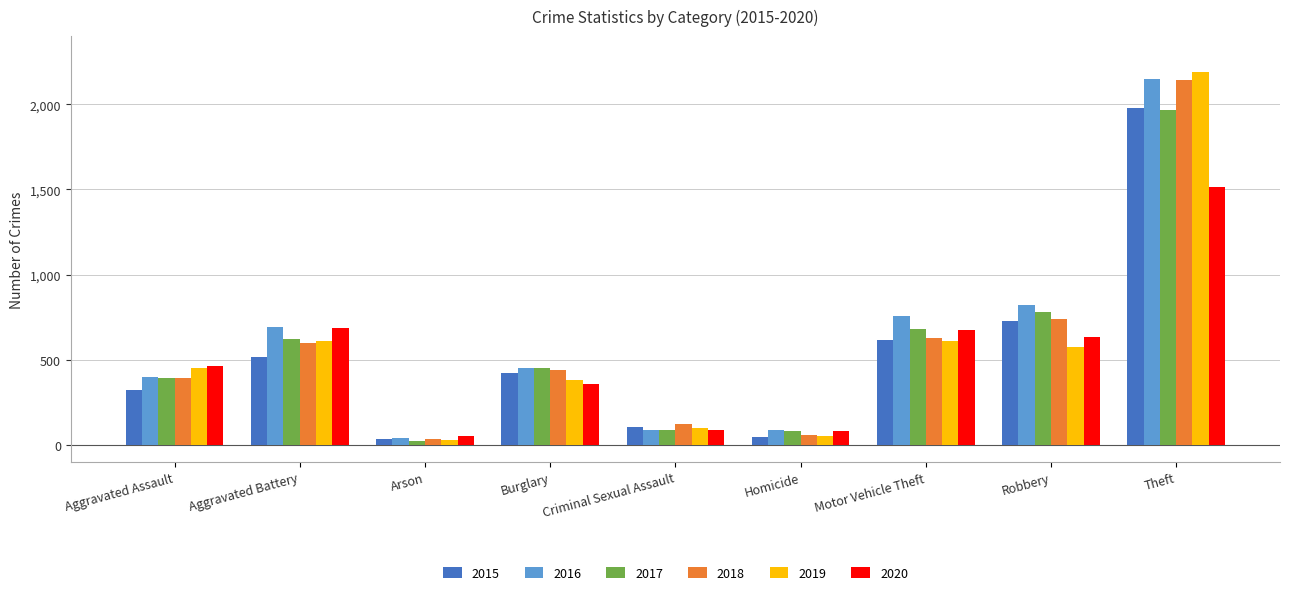

What is the label of the 1st bar from the right?

Theft